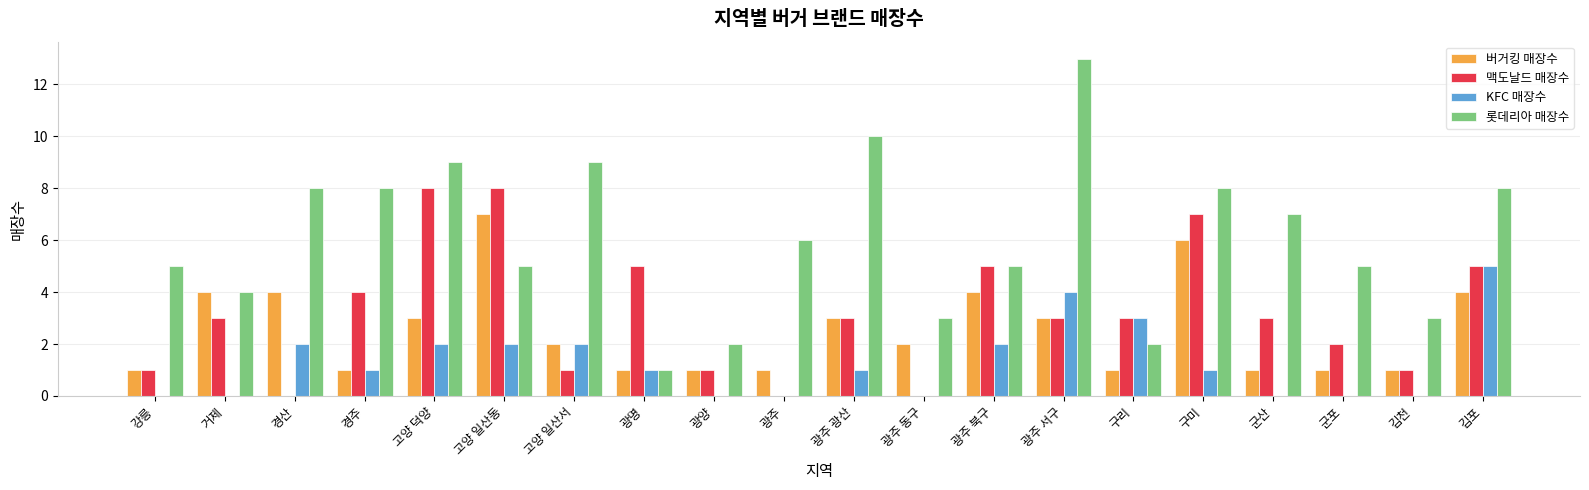

What are all the series names shown in the legend?

버거킹 매장수, 맥도날드 매장수, KFC 매장수, 롯데리아 매장수